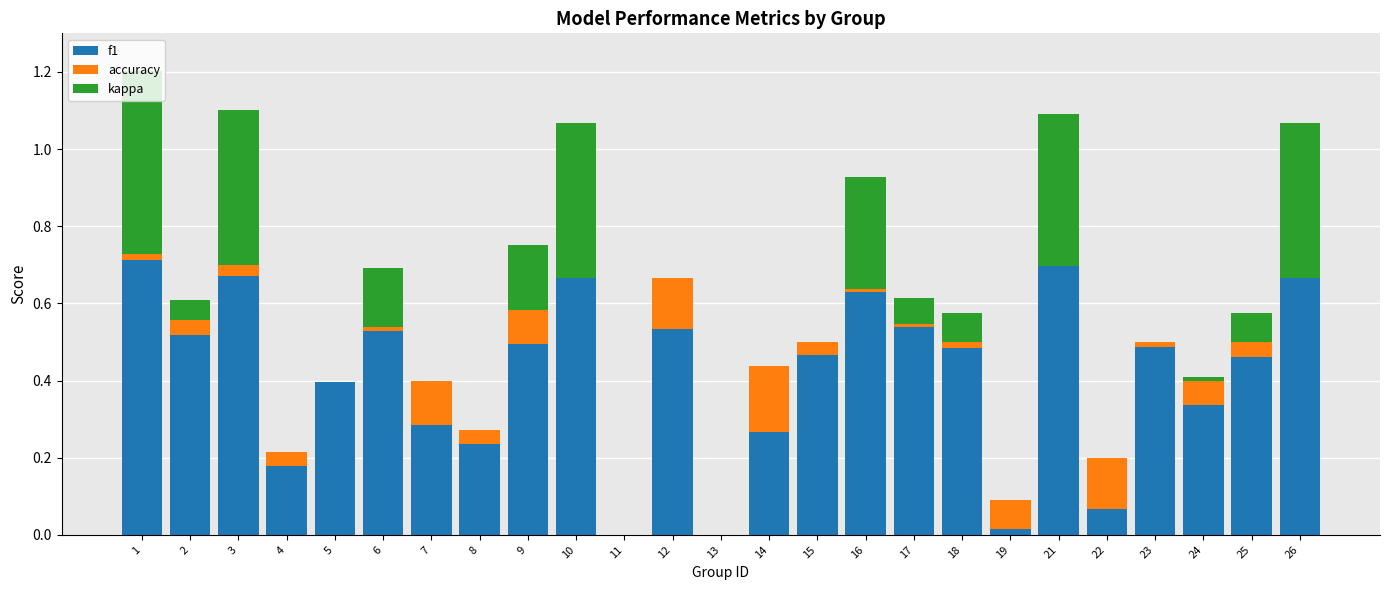

True or false: f1 has a value of 0.5 at 2.

True